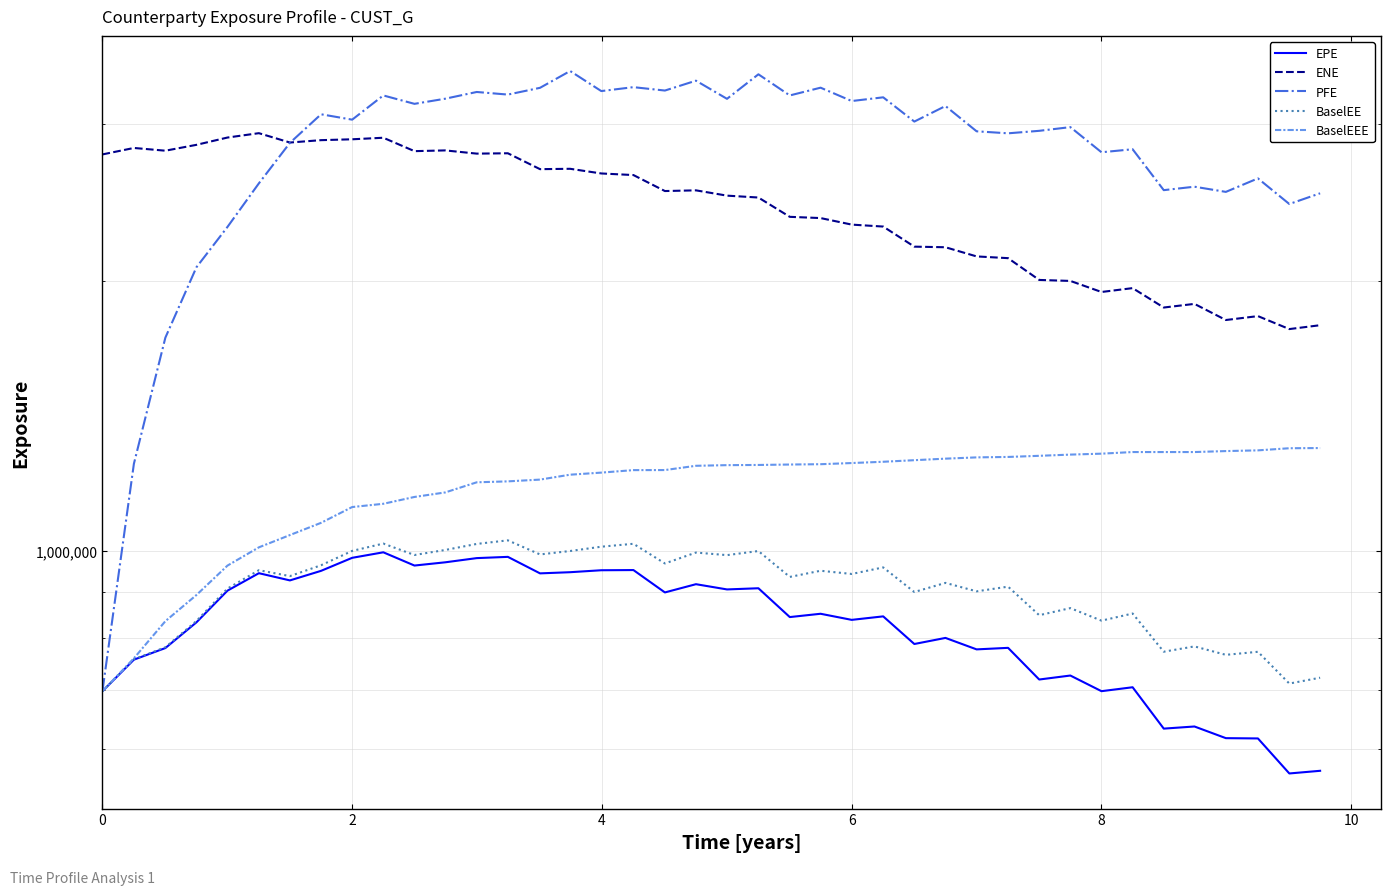

How many categories are shown in the chart?

40